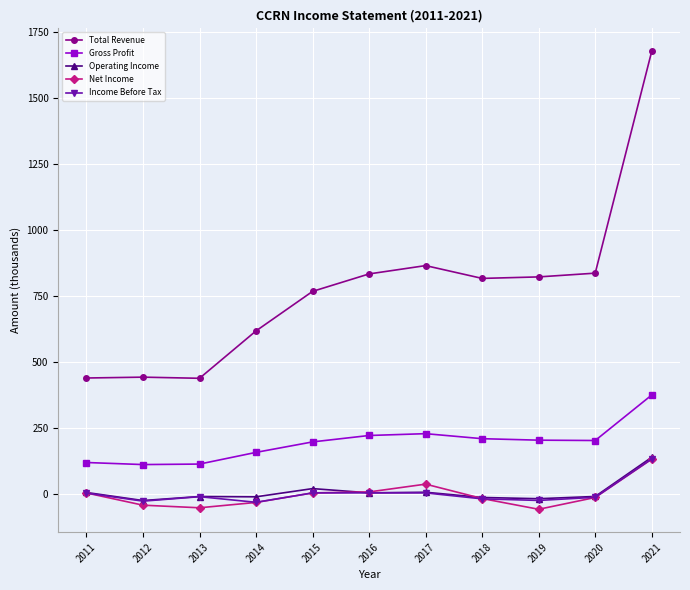

At how many categories does at least one series exceed 26?

11